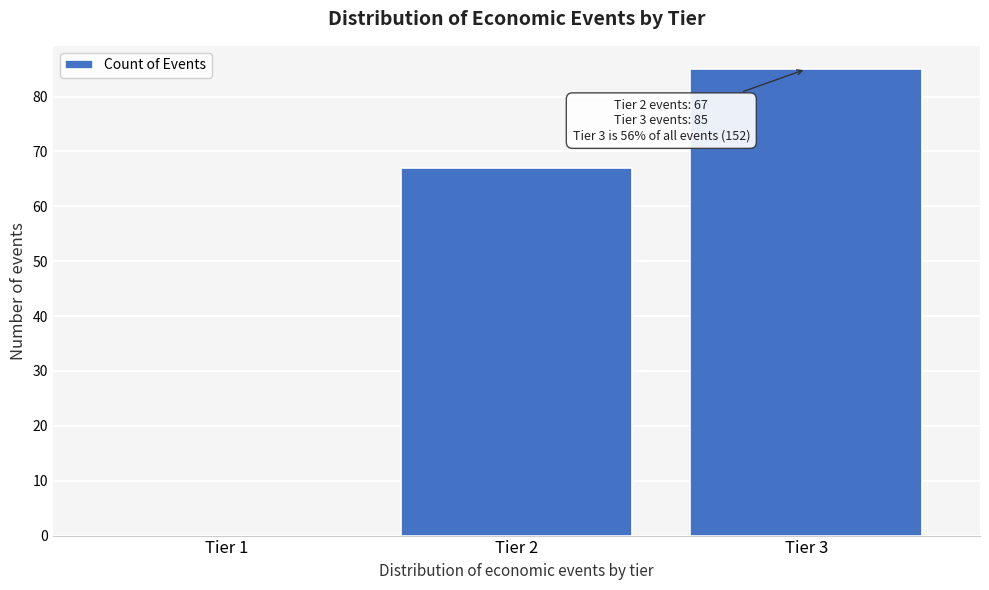

Reading left to right, transcribe all the data shown in this chart.

Tier 1=0	Tier 2=67	Tier 3=85